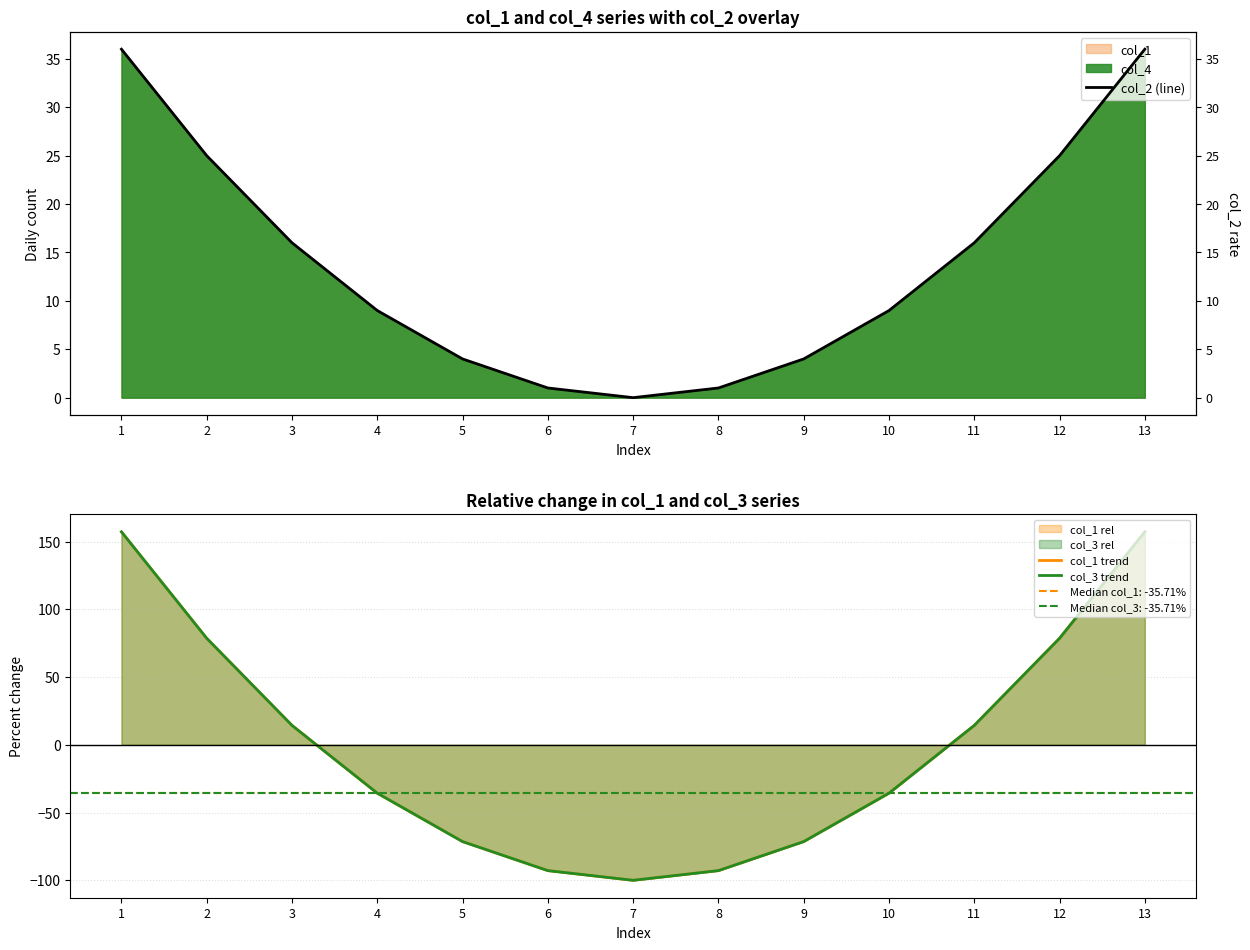

Which series has the largest range (max minus min)?

col_1 trend